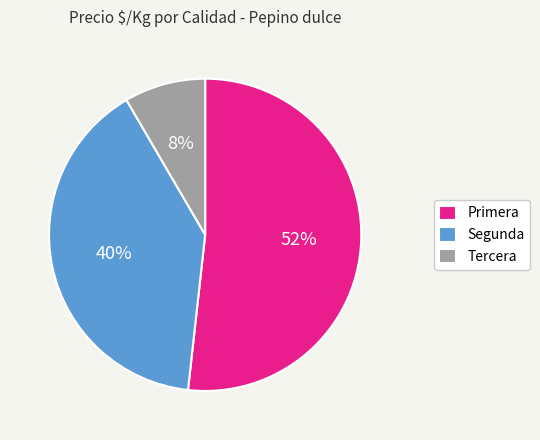

To the nearest percent, what percentage of the pie is Primera?

52%